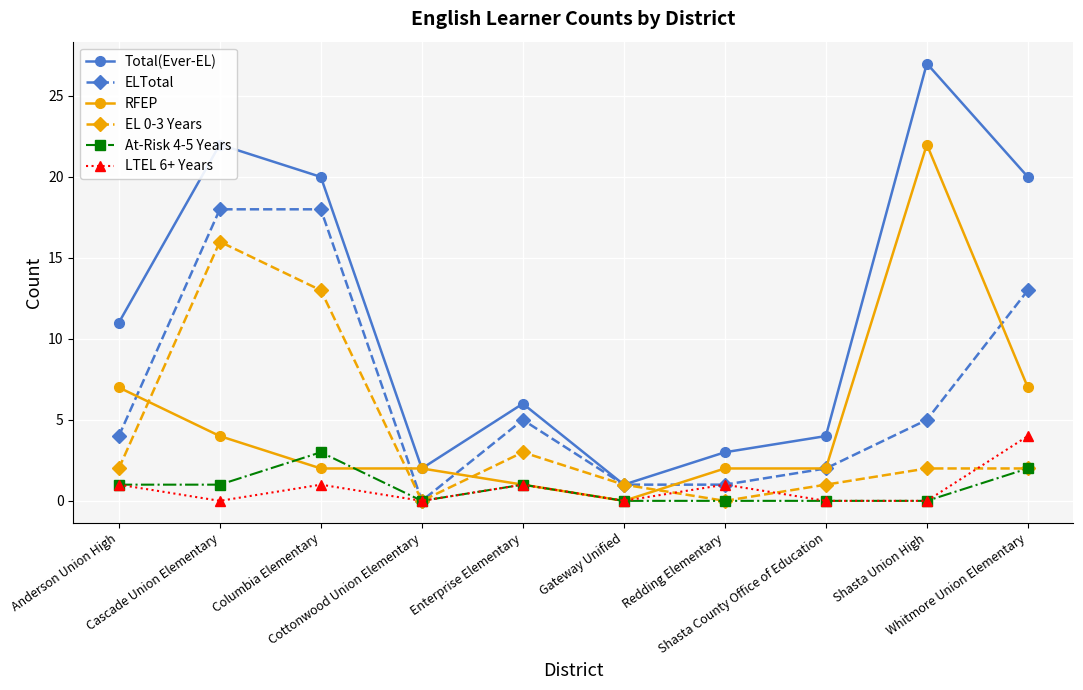

At which category does the chart reach its peak across all series?

Shasta Union High